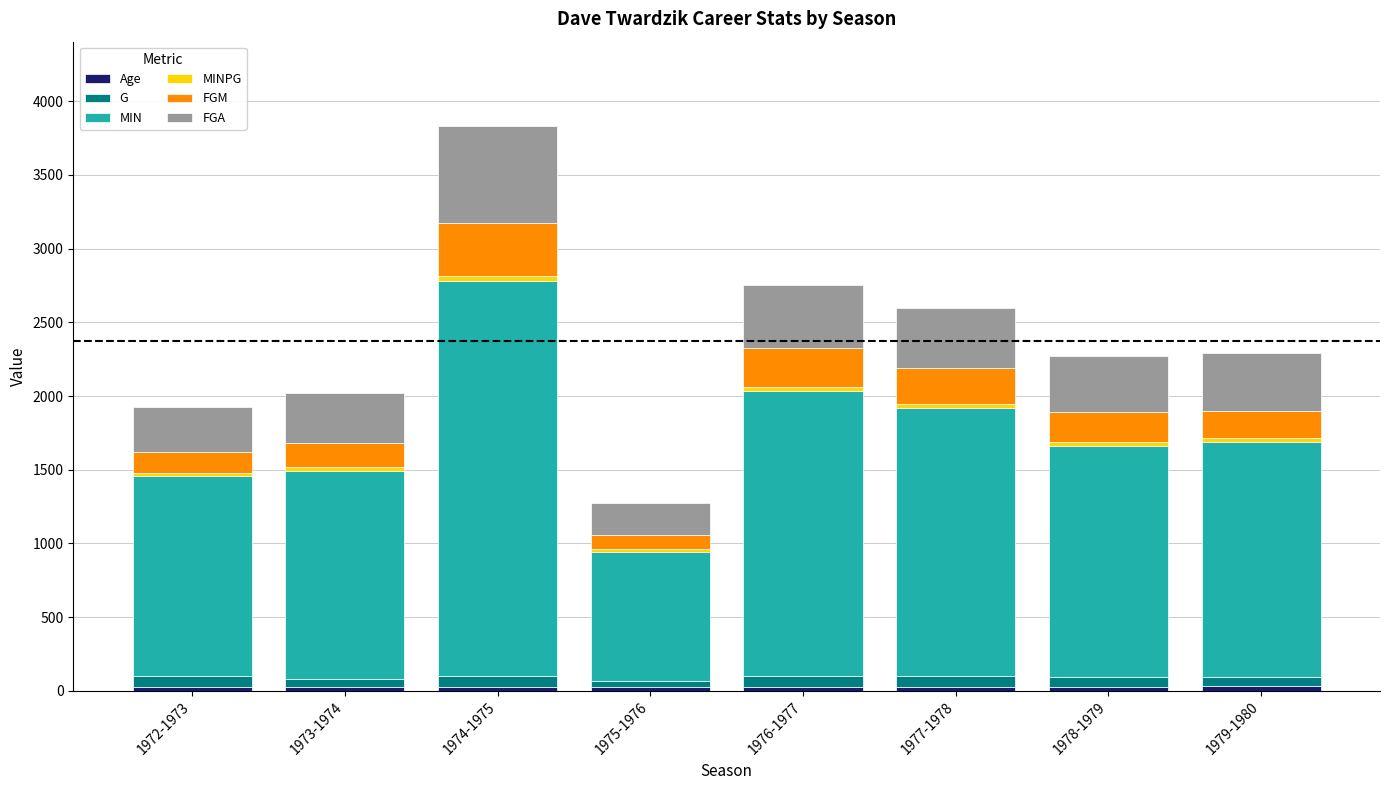

What is the difference between the second highest and minimum values in the FGM series?

163.0